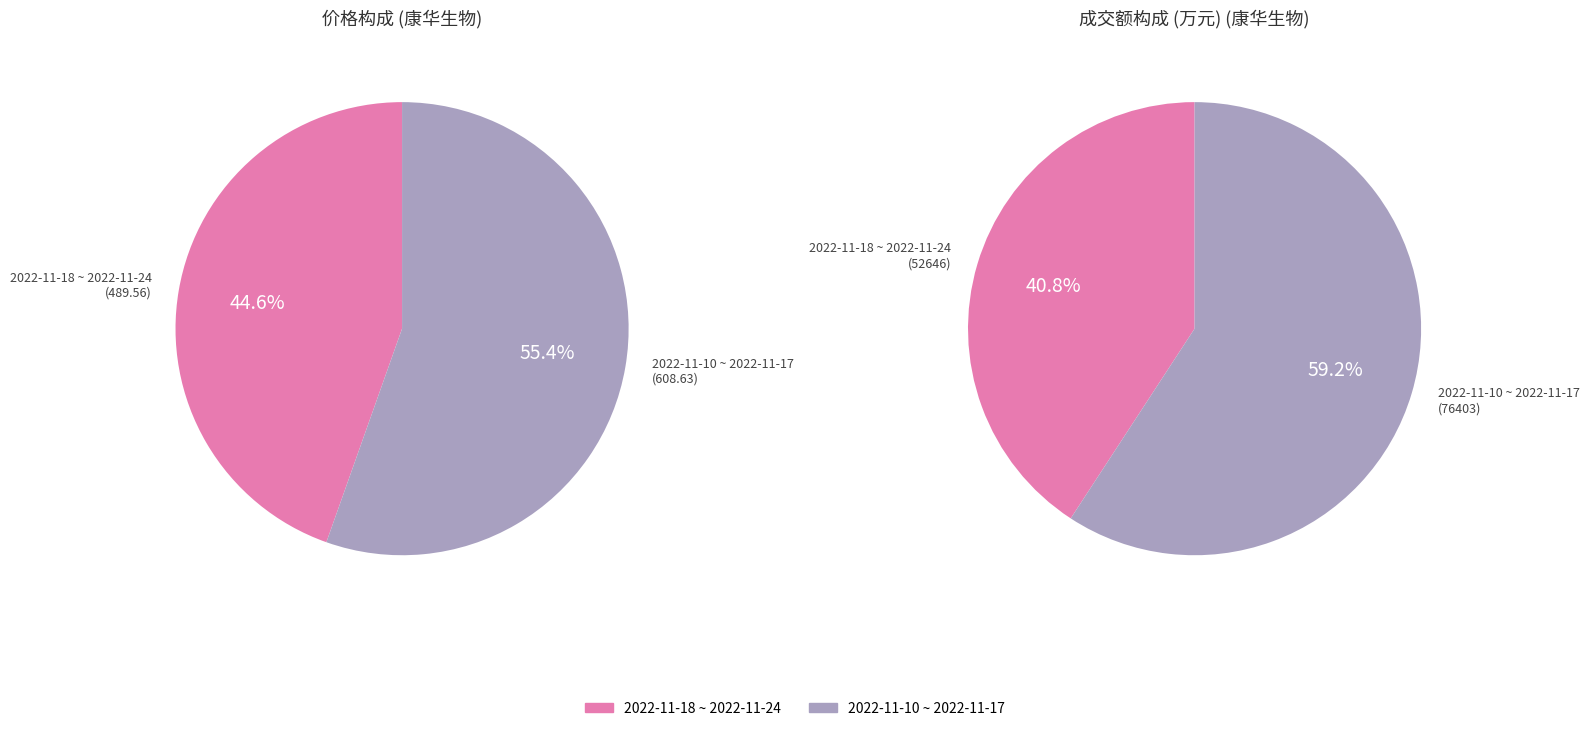

Is 2022-11-22 the majority of the pie?

No